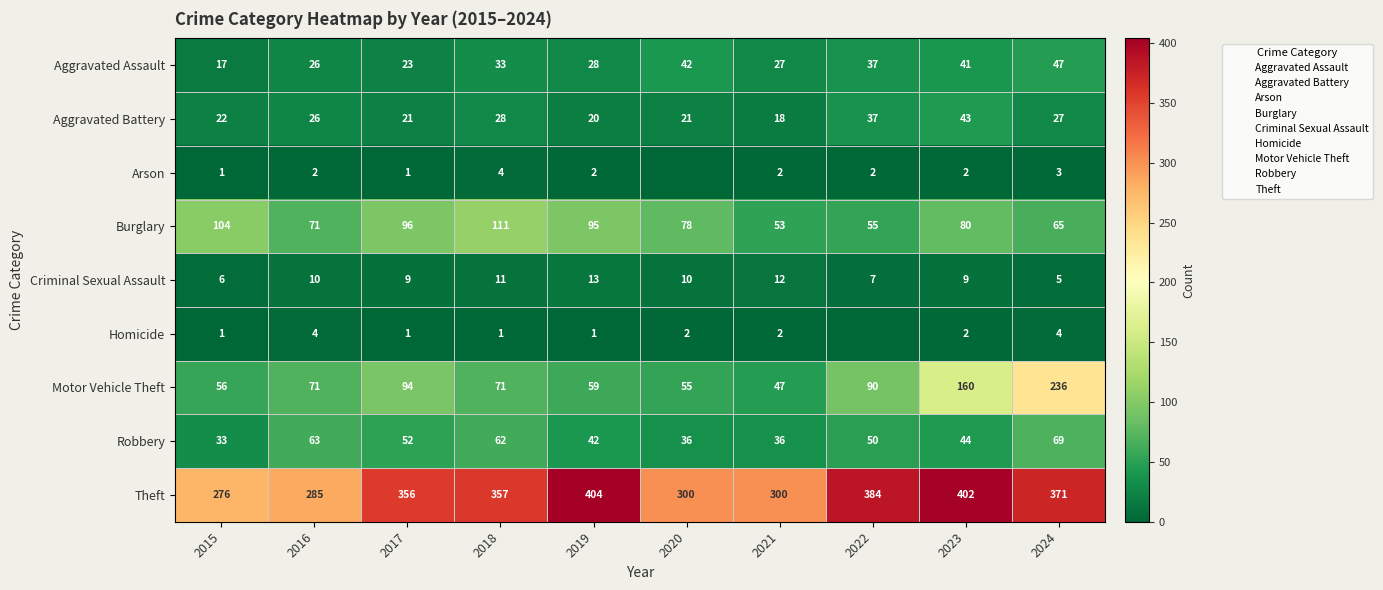

At which label does Criminal Sexual Assault first exceed 10?

2018